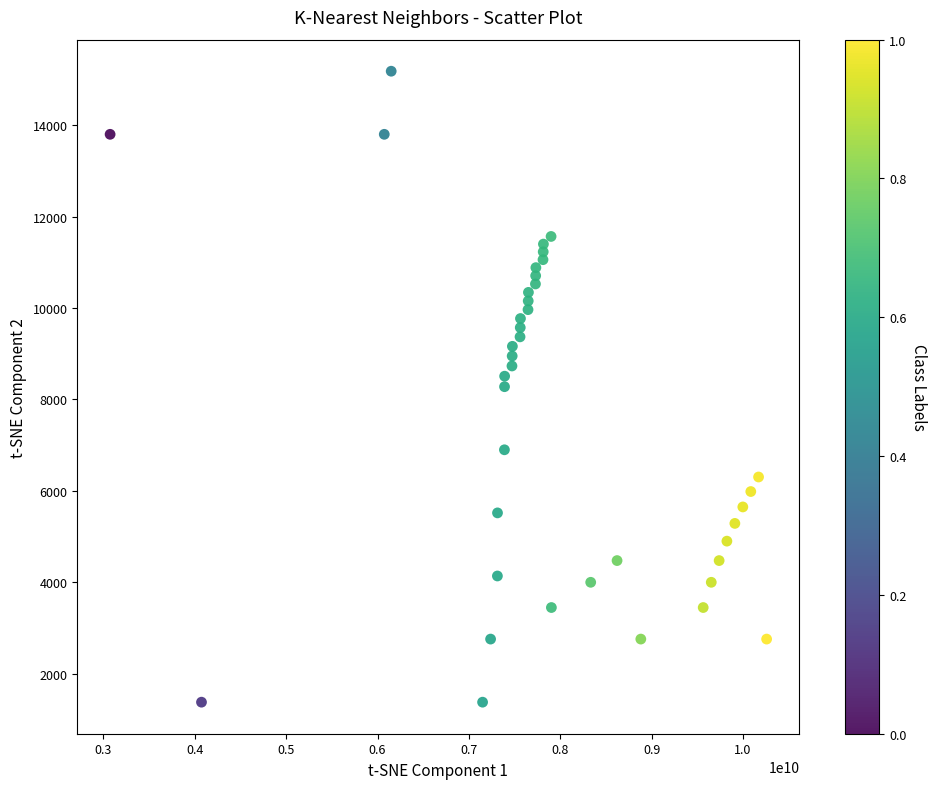

What is the range of Y values (max minus min)?

13800